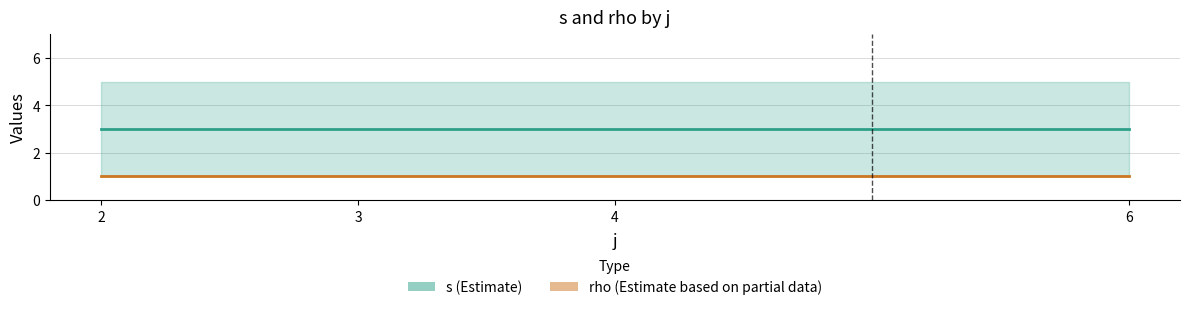

What are all the series names shown in the legend?

s, rho